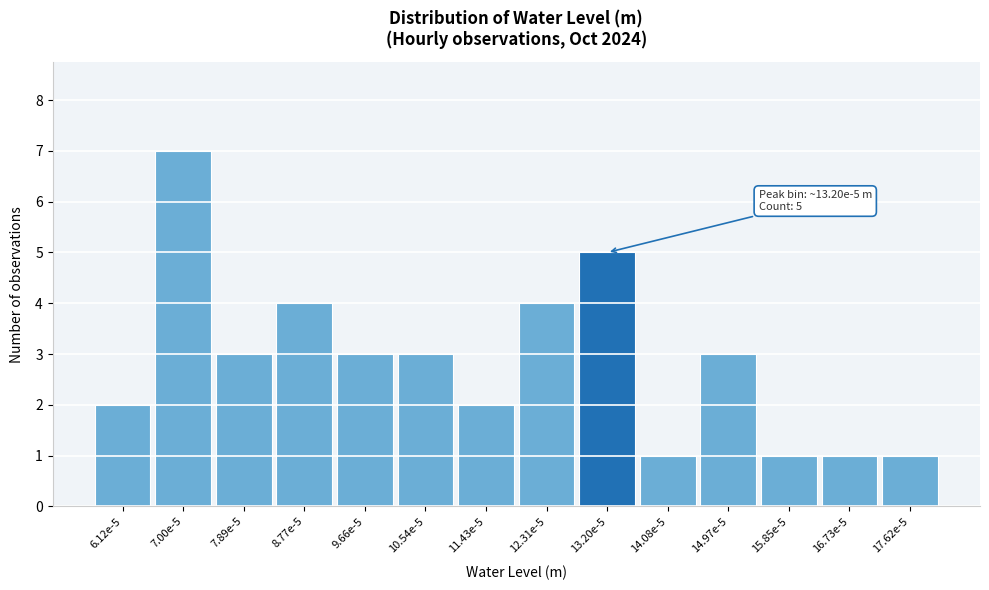

Reading right to left, extract all data points from this chart.

17.62e-5=1	16.73e-5=1	15.85e-5=1	14.97e-5=3	14.08e-5=1	13.20e-5=5	12.31e-5=4	11.43e-5=2	10.54e-5=3	9.66e-5=3	8.77e-5=4	7.89e-5=3	7.00e-5=7	6.12e-5=2